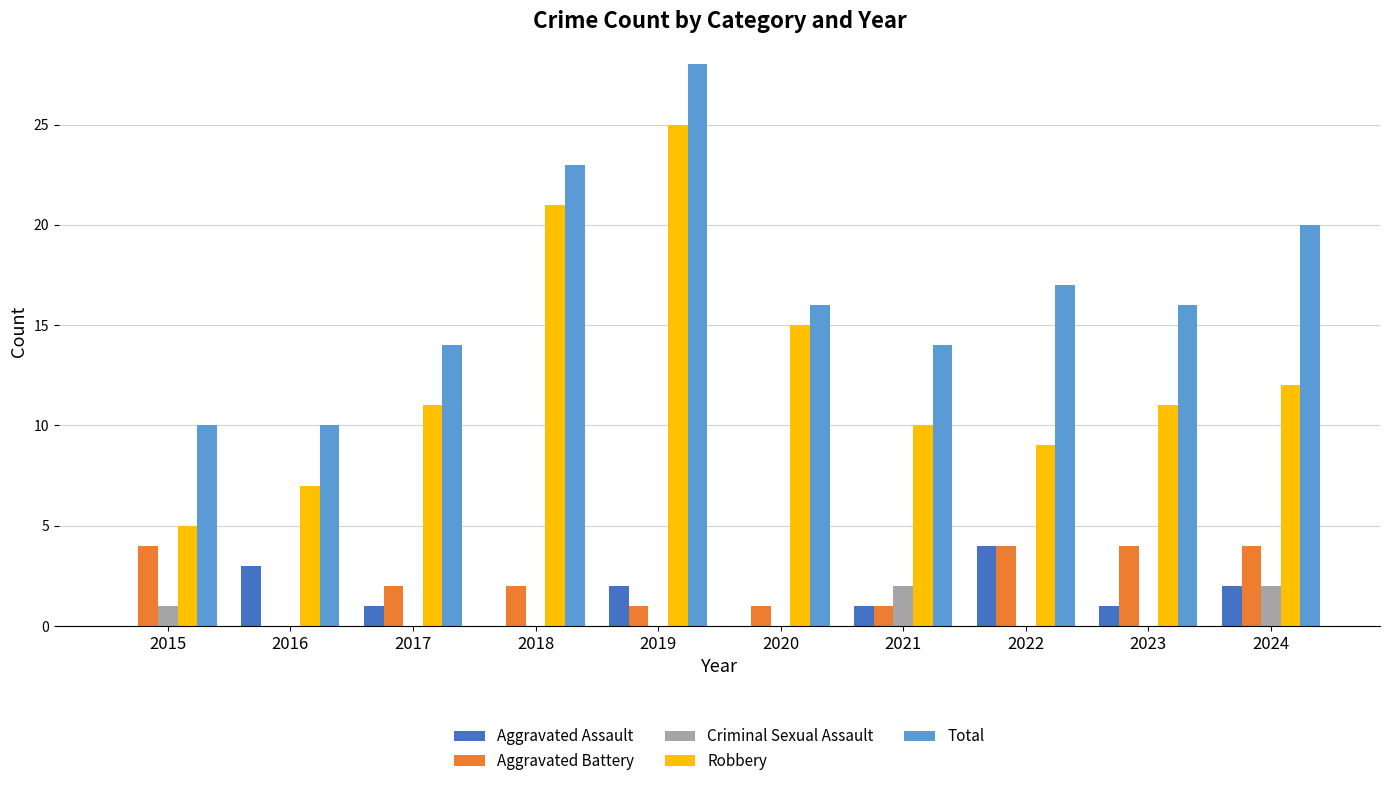

Which series has the widest spread of values?

Robbery